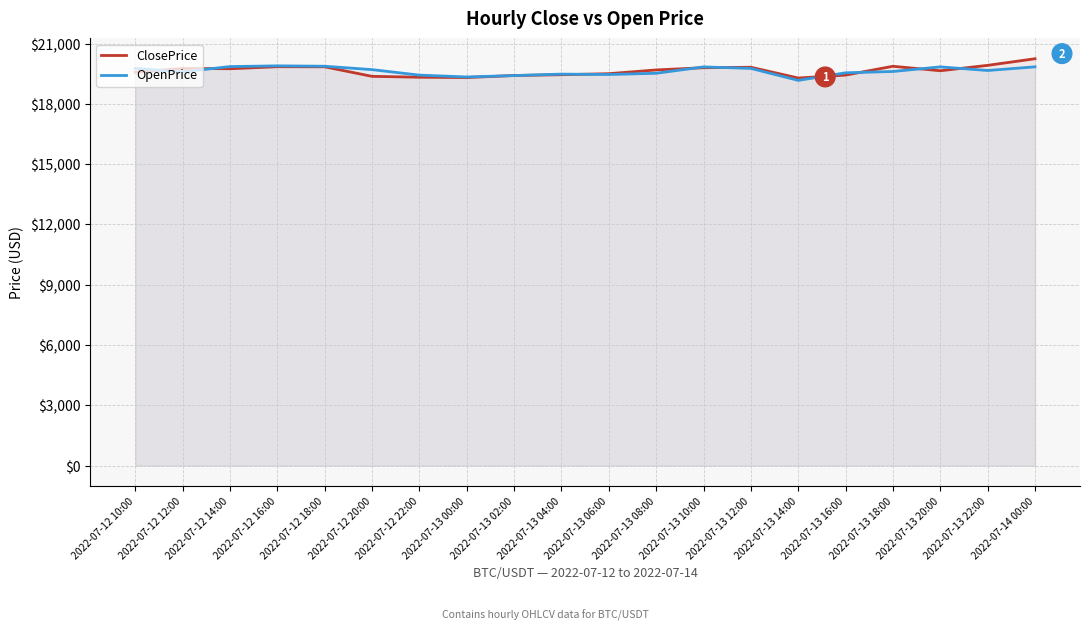

Reading left to right, list all the values displayed in this chart.

ClosePrice: 2022-07-12 10:00=19575.2	2022-07-12 12:00=19762.8	2022-07-12 14:00=19748.6	2022-07-12 16:00=19848.6	2022-07-12 18:00=19844.6	2022-07-12 20:00=19370.0	2022-07-12 22:00=19326.0	2022-07-13 00:00=19310.5	2022-07-13 02:00=19411.0	2022-07-13 04:00=19451.0	2022-07-13 06:00=19502.0	2022-07-13 08:00=19688.0	2022-07-13 10:00=19799.0	2022-07-13 12:00=19822.5	2022-07-13 14:00=19286.0	2022-07-13 16:00=19432.0	2022-07-13 18:00=19871.0	2022-07-13 20:00=19648.0	2022-07-13 22:00=19917.0	2022-07-14 00:00=20246.0
OpenPrice: 2022-07-12 10:00=19761.0	2022-07-12 12:00=19592.0	2022-07-12 14:00=19855.0	2022-07-12 16:00=19892.0	2022-07-12 18:00=19873.0	2022-07-12 20:00=19704.3	2022-07-12 22:00=19430.3	2022-07-13 00:00=19339.0	2022-07-13 02:00=19409.0	2022-07-13 04:00=19481.0	2022-07-13 06:00=19461.0	2022-07-13 08:00=19522.9	2022-07-13 10:00=19839.5	2022-07-13 12:00=19765.4	2022-07-13 14:00=19170.0	2022-07-13 16:00=19546.0	2022-07-13 18:00=19612.0	2022-07-13 20:00=19840.6	2022-07-13 22:00=19660.8	2022-07-14 00:00=19843.0